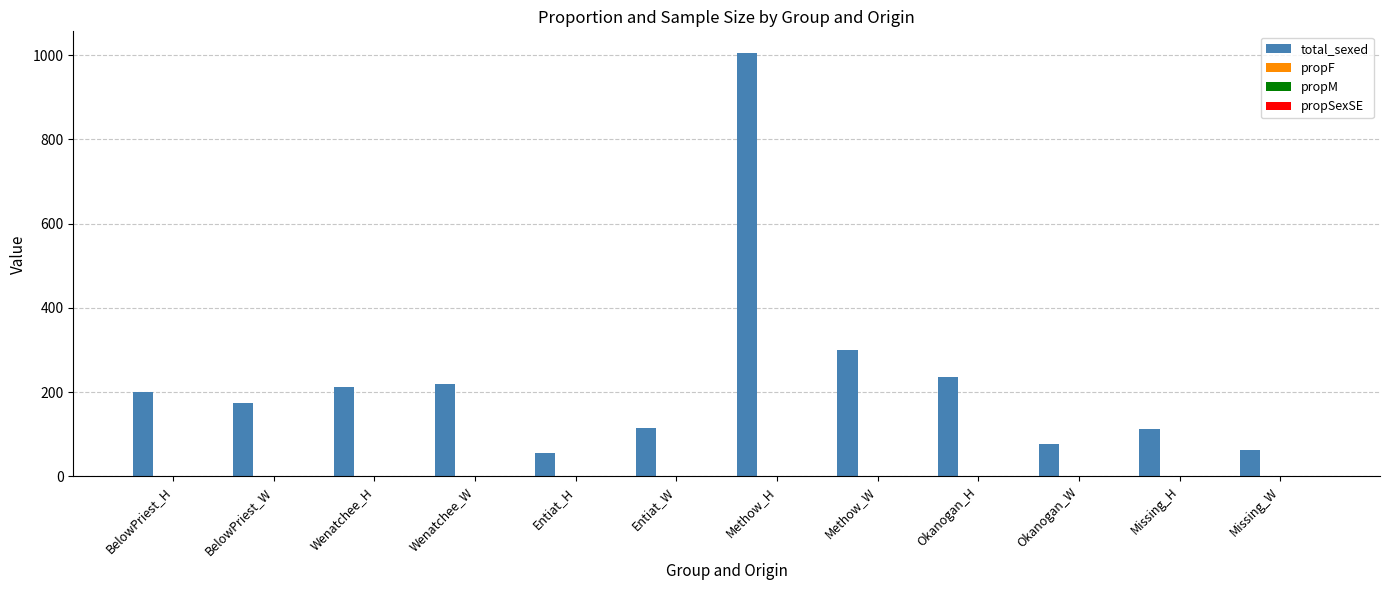

The total_sexed series shows 377.3 at Okanogan_H. True or false?

False